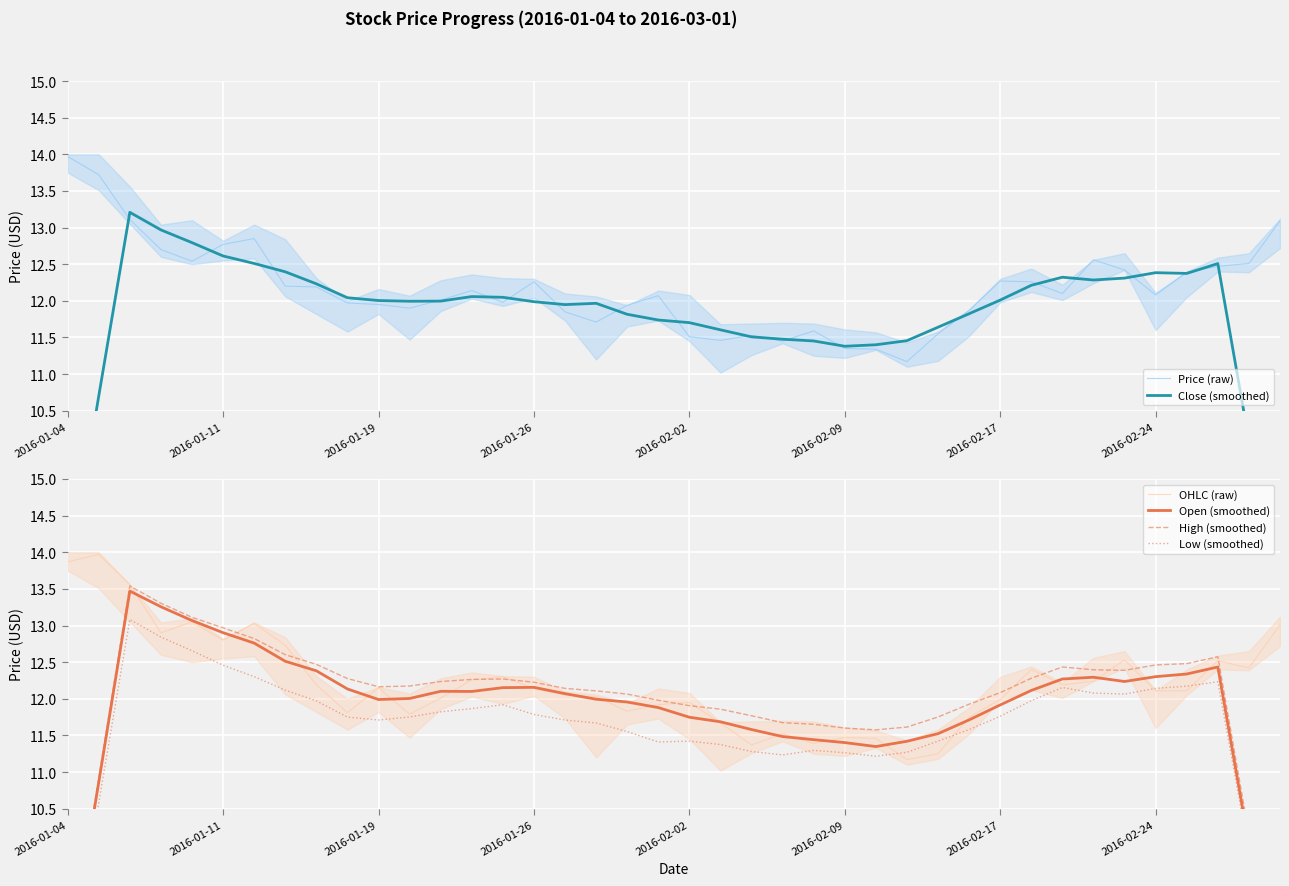

How many intersections are there between OHLC (raw) and High (smoothed)?

12